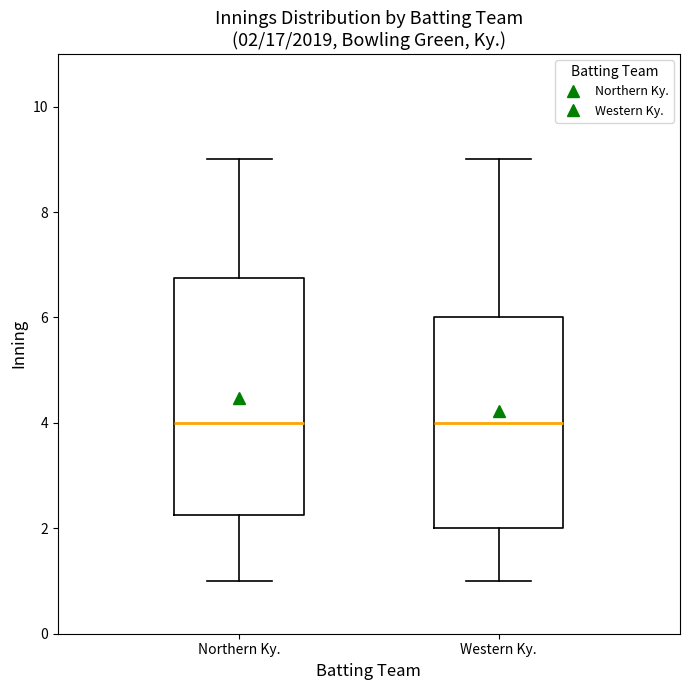

Which box is the tallest, from its lower edge to its upper edge?

Northern Ky.